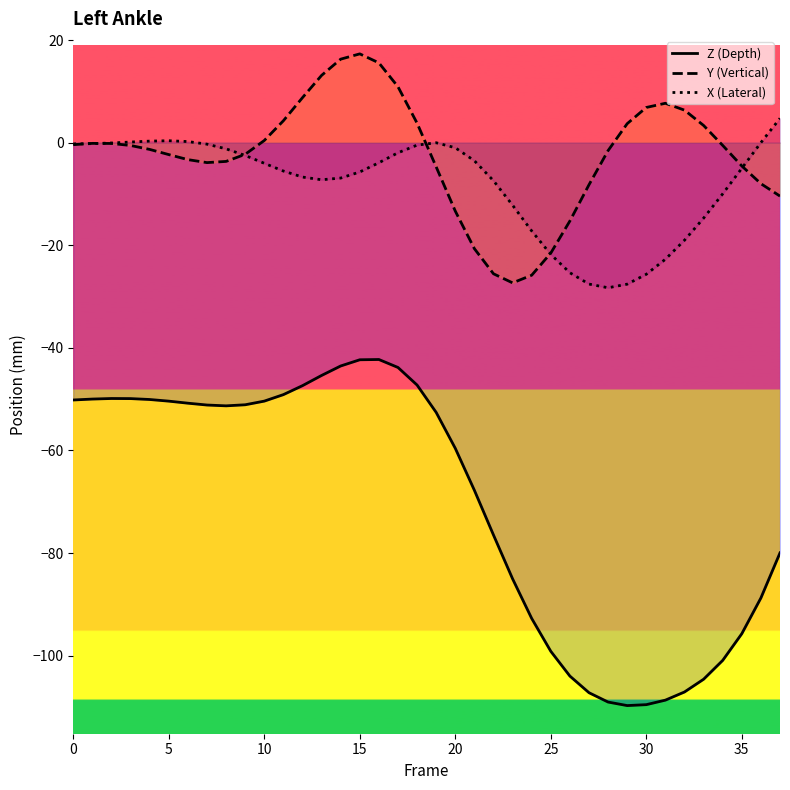

Reading right to left, transcribe all the data shown in this chart.

Z (Depth): -80.0	-88.7	-95.7	-100.9	-104.6	-107.1	-108.7	-109.5	-109.7	-109.0	-107.2	-104.0	-99.1	-92.7	-85.0	-76.5	-67.8	-59.6	-52.6	-47.3	-43.8	-42.3	-42.3	-43.5	-45.4	-47.4	-49.1	-50.4	-51.1	-51.3	-51.1	-50.8	-50.4	-50.1	-49.9	-49.9	-50.0	-50.2
Y (Vertical): -10.4	-8.0	-4.5	-0.5	3.4	6.3	7.7	6.9	3.7	-1.5	-8.2	-15.3	-21.5	-25.8	-27.3	-25.6	-20.7	-13.3	-4.7	3.8	10.9	15.6	17.3	16.3	13.1	8.8	4.3	0.4	-2.3	-3.7	-3.9	-3.3	-2.3	-1.3	-0.5	-0.2	-0.1	-0.4
X (Lateral): 4.7	0.0	-5.0	-10.0	-14.7	-19.0	-22.7	-25.7	-27.6	-28.3	-27.6	-25.4	-21.8	-17.2	-12.2	-7.4	-3.5	-1.0	-0.0	-0.5	-2.0	-3.9	-5.7	-6.9	-7.2	-6.7	-5.5	-4.0	-2.5	-1.2	-0.3	0.2	0.4	0.3	0.1	-0.1	-0.2	-0.2